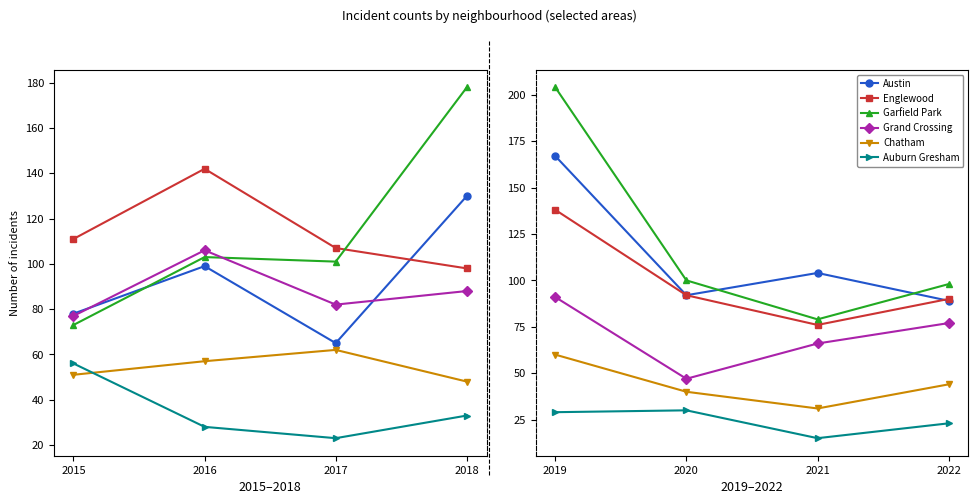

True or false: Englewood and Auburn Gresham intersect in this chart.

False